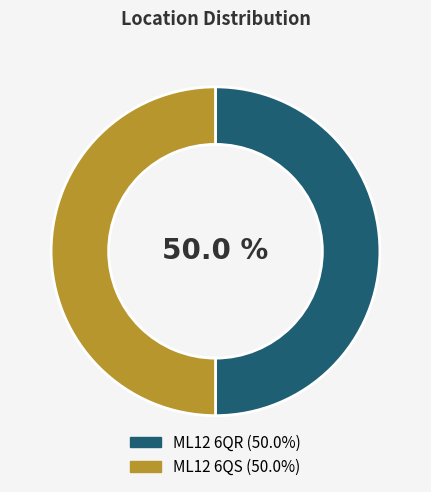

Approximately how many times larger is the value at ML12 6QR compared to ML12 6QS?

1.0